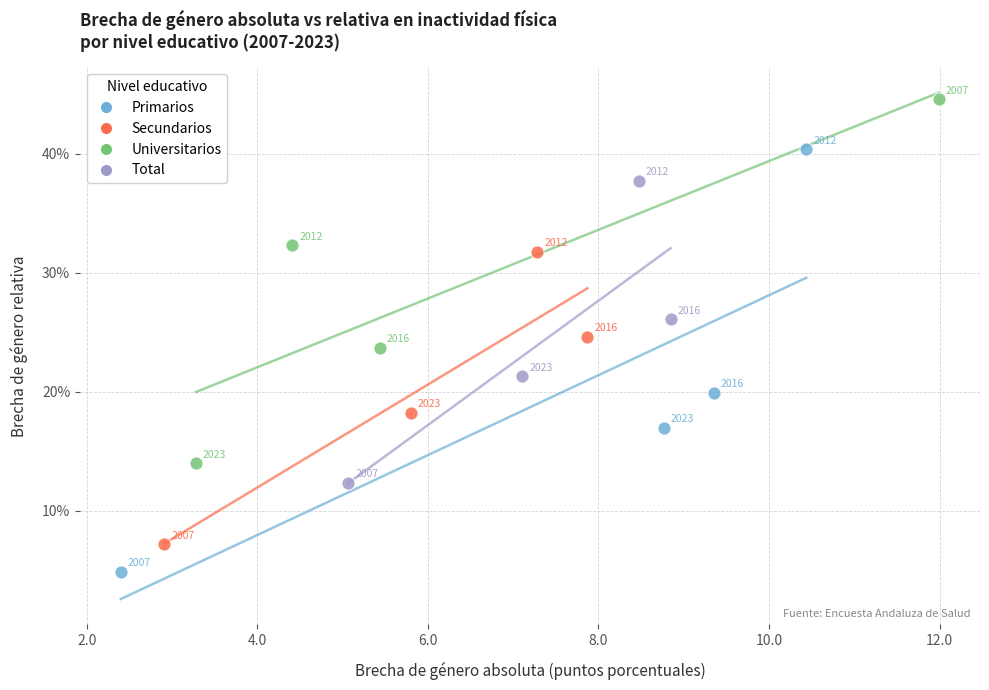

Which series contains the highest Y value?

Universitarios